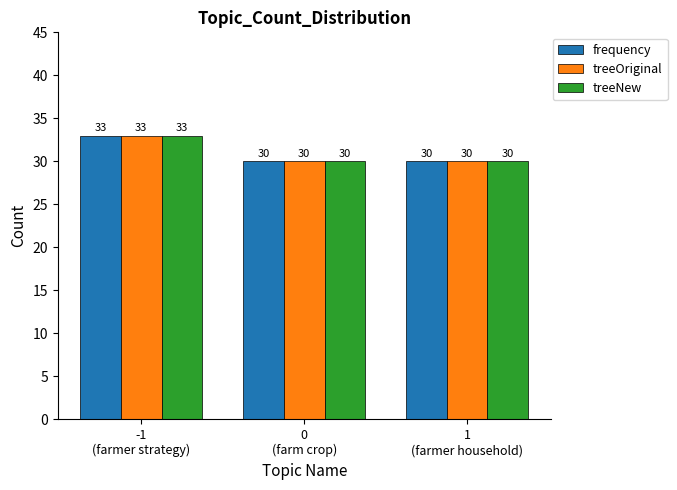

What is the minimum value shown in the chart?

30